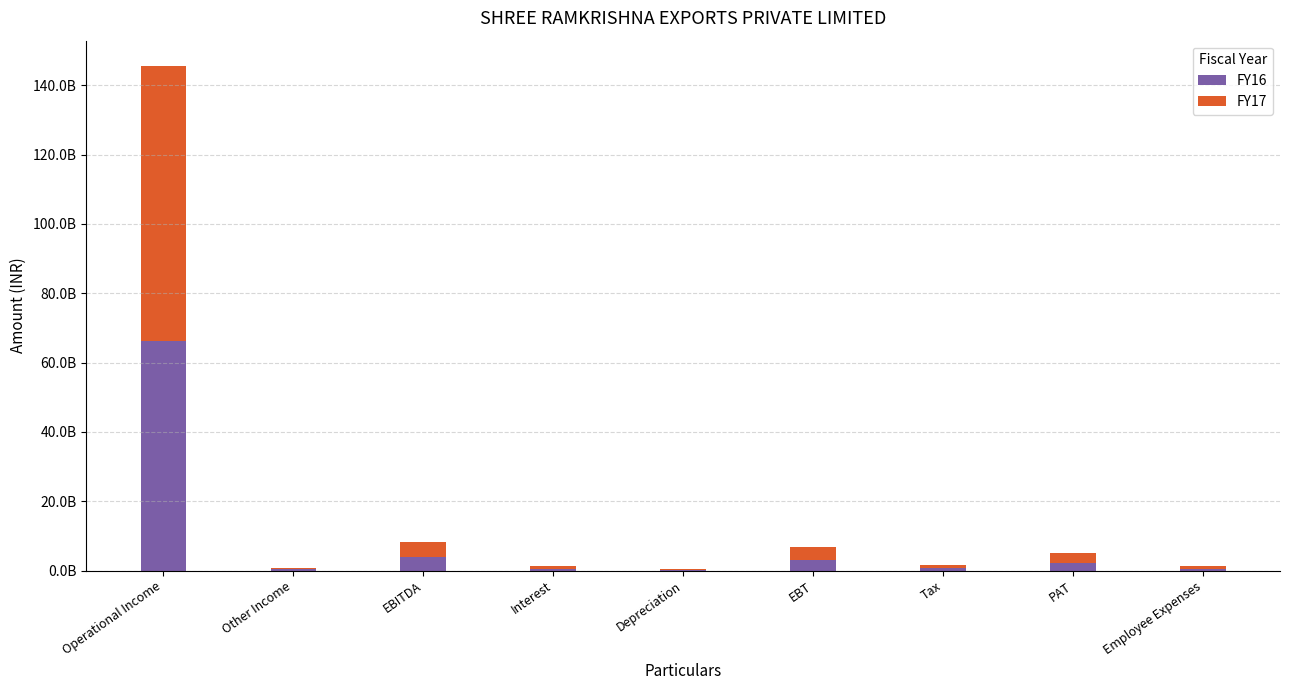

At which label is FY16 closest to 33218200000?

EBITDA